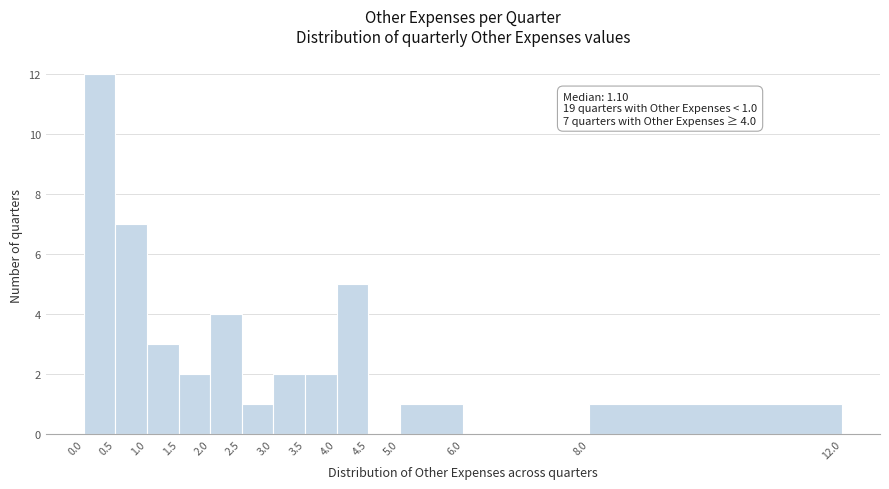

Over which range of the x-axis is the bar tallest?

0.0 to 0.5